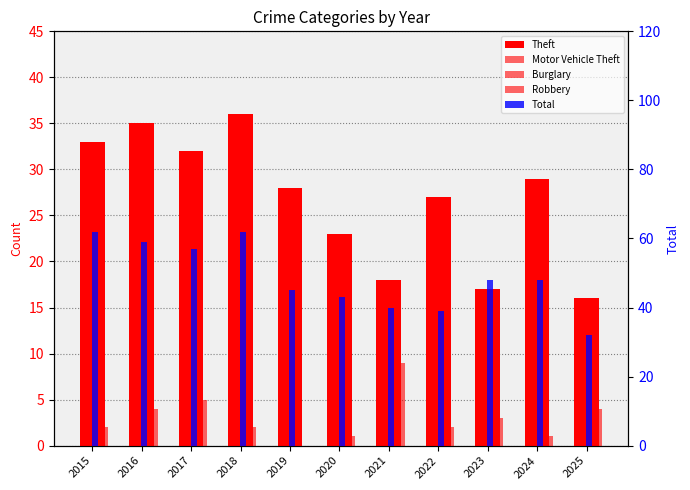

The Motor Vehicle Theft series shows 12 at 2023. True or false?

True